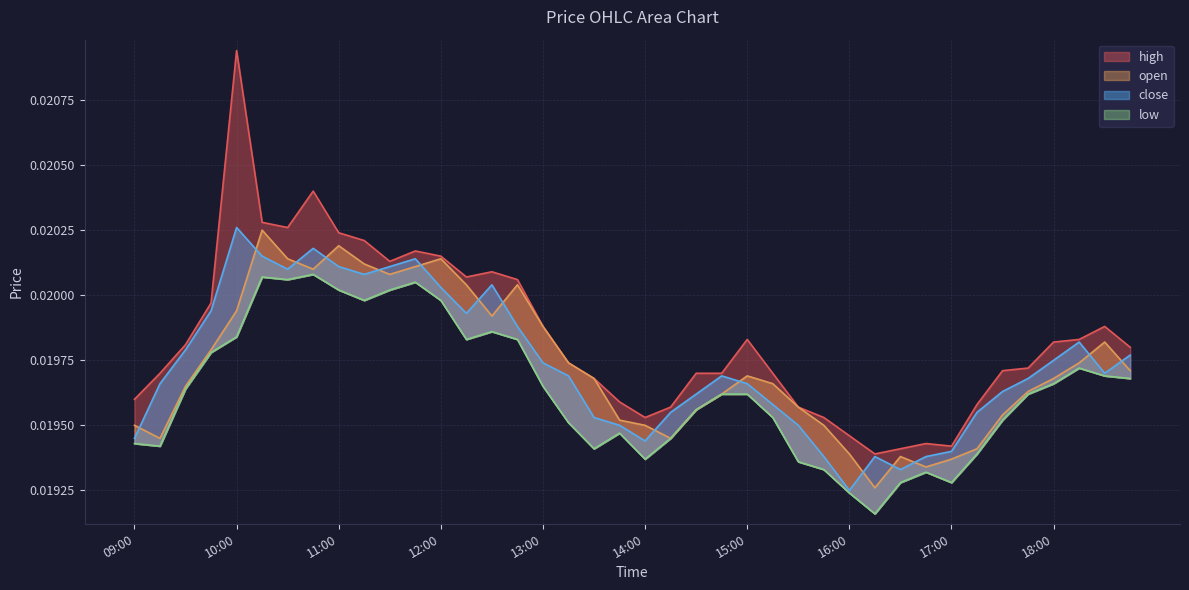

Where is the first local maximum for high?

10:00